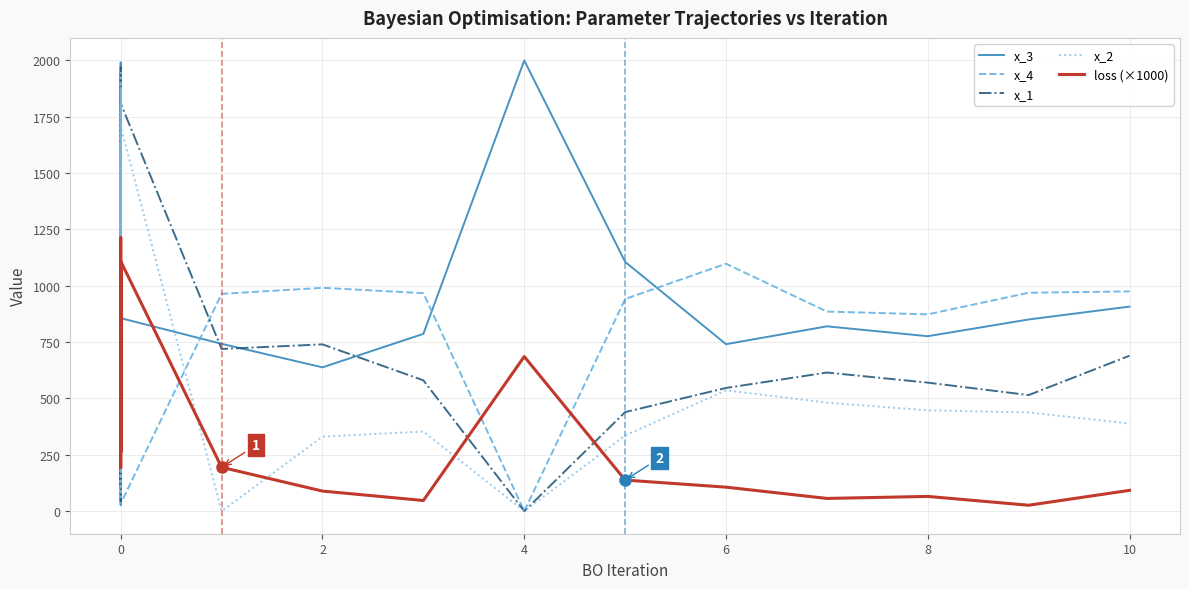

Reading right to left, extract all data points from this chart.

x_3: 907.8	850.7	776.3	820.2	741.0	1106.2	2000.0	786.8	638.2	742.7	856.5	1575.6	1466.8	248.4	1770.3	551.5	1879.9	661.5	1328.0	109.1	996.9	1715.6	302.8	1021.9	709.2	1990.4	27.9	1309.5	1671.5	890.6	1098.9	317.6	1238.9	458.0	1560.8	779.5	138.0	1419.1	569.9	1851.5
x_4: 975.2	969.2	873.4	885.7	1098.0	941.4	0.0	967.4	991.1	964.2	33.6	1609.1	1862.9	310.9	1389.4	940.5	459.9	1901.5	792.5	1349.9	1119.4	554.2	1632.0	198.2	1446.8	879.6	1800.9	369.0	99.5	1539.1	649.1	1208.4	1688.1	138.0	1060.5	609.6	855.7	1283.2	391.9	1965.4
x_1: 689.9	515.2	570.4	615.2	546.8	439.6	0.0	580.5	740.2	719.7	1809.0	373.5	45.6	1606.1	1424.1	984.7	786.9	1351.2	1680.9	245.4	417.6	1978.1	1054.1	614.7	545.4	1105.9	1924.3	485.0	156.6	1721.0	1309.3	873.7	917.3	1477.8	1554.3	115.0	286.6	1851.0	1181.2	745.7
x_2: 388.7	438.1	447.5	481.9	536.2	335.7	0.0	353.5	330.5	0.0	1706.4	799.9	1862.8	644.3	1198.3	292.3	1600.8	882.3	1468.5	62.5	1124.4	405.4	1945.2	538.7	1905.3	624.3	1038.6	445.1	1382.2	100.7	1562.4	968.3	1144.4	362.9	1792.4	698.4	1636.4	855.5	1300.0	206.5
loss (×1000): 92.5	26.4	65.5	56.6	106.6	138.0	686.2	47.4	89.2	194.7	1108.9	660.5	1065.4	714.7	1096.1	193.7	742.7	793.7	1039.4	474.9	377.1	1029.1	1070.4	360.3	883.9	771.4	954.1	278.7	304.7	640.0	829.1	437.5	818.4	690.6	1213.3	262.8	681.7	1033.4	651.2	907.6